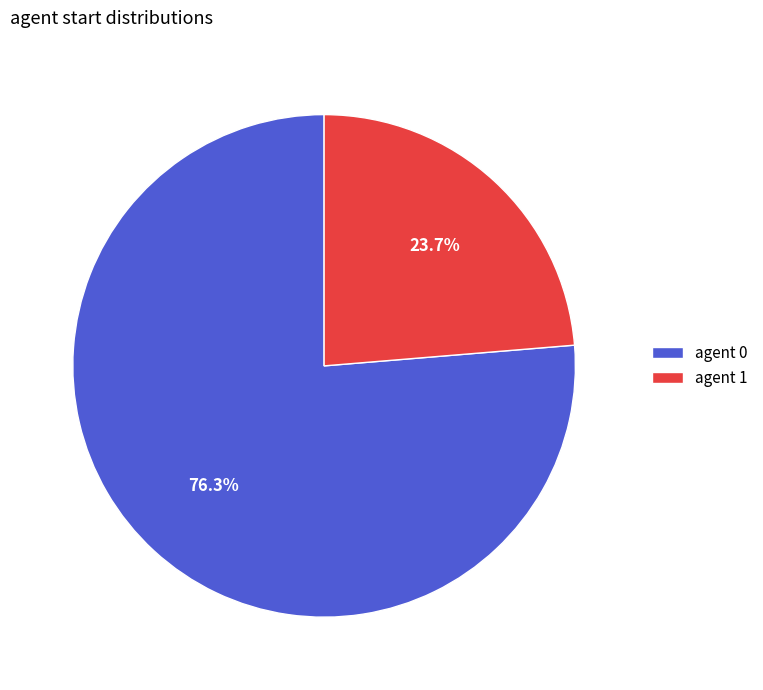

Rank the categories by value from highest to lowest.

agent 0, agent 1